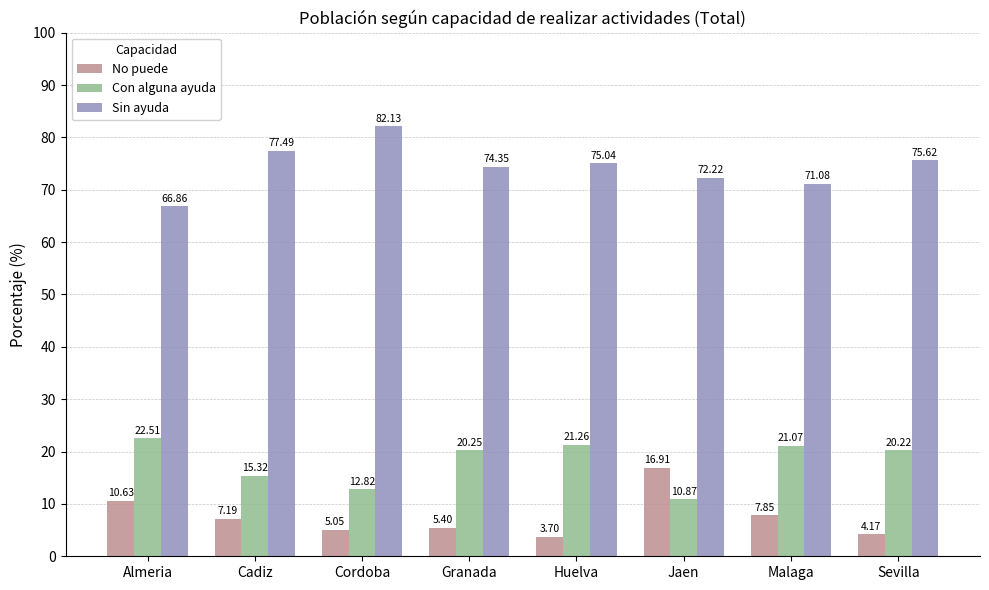

What is the total value across all series at Cadiz?

100.0